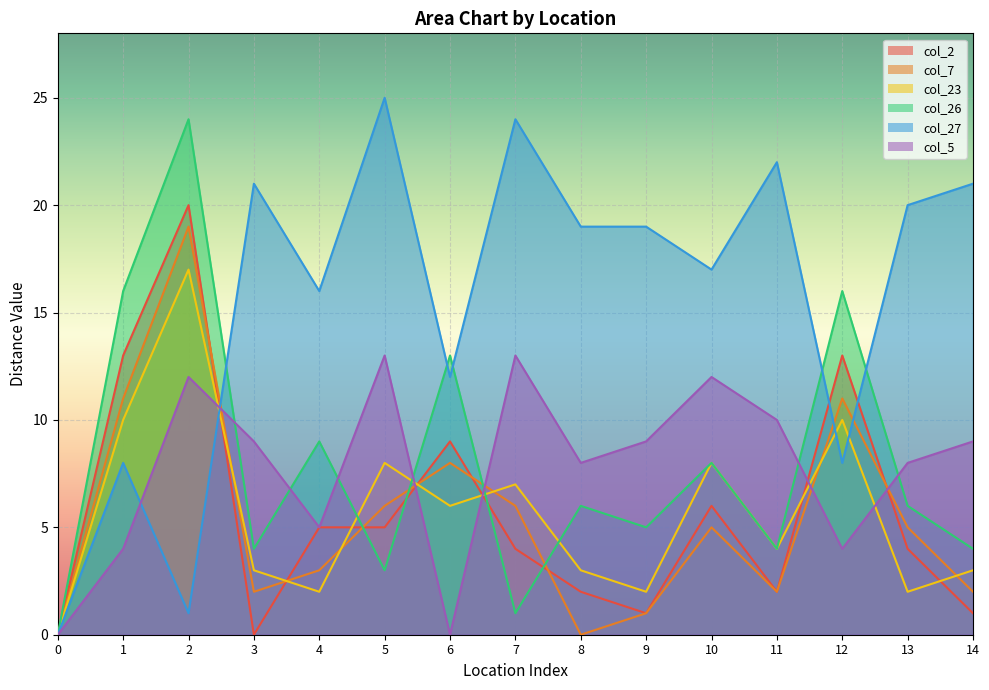

What are all the series names shown in the legend?

col_2, col_7, col_23, col_26, col_27, col_5